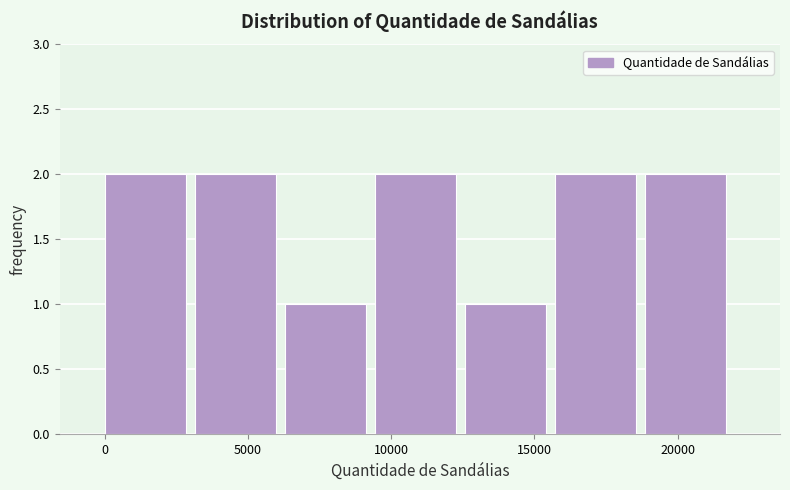

Reading left to right, list every bar in this chart as the range it spans on the x-axis followed by its height. Neither the bar edges nor the heights are printed on the chart, so give them approximately, as read against the axes.

0 to 3000: 2
3000 to 6500: 2
6500 to 9500: 1
9500 to 12500: 2
12500 to 15500: 1
15500 to 19000: 2
19000 to 22000: 2